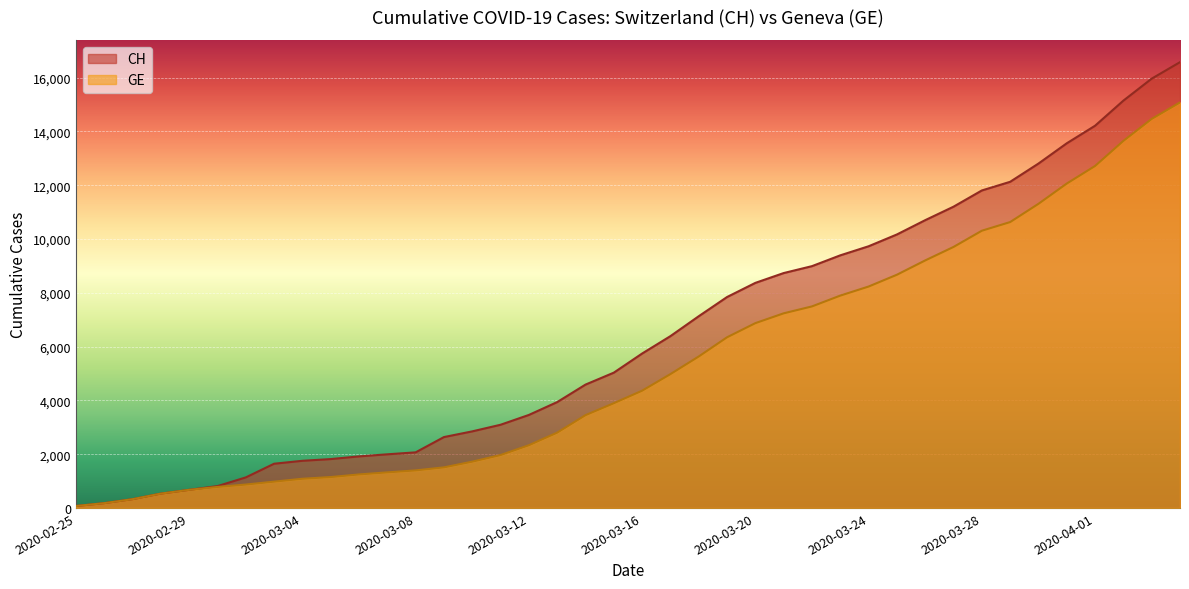

True or false: GE has more than 2 points higher than both neighbors.

False